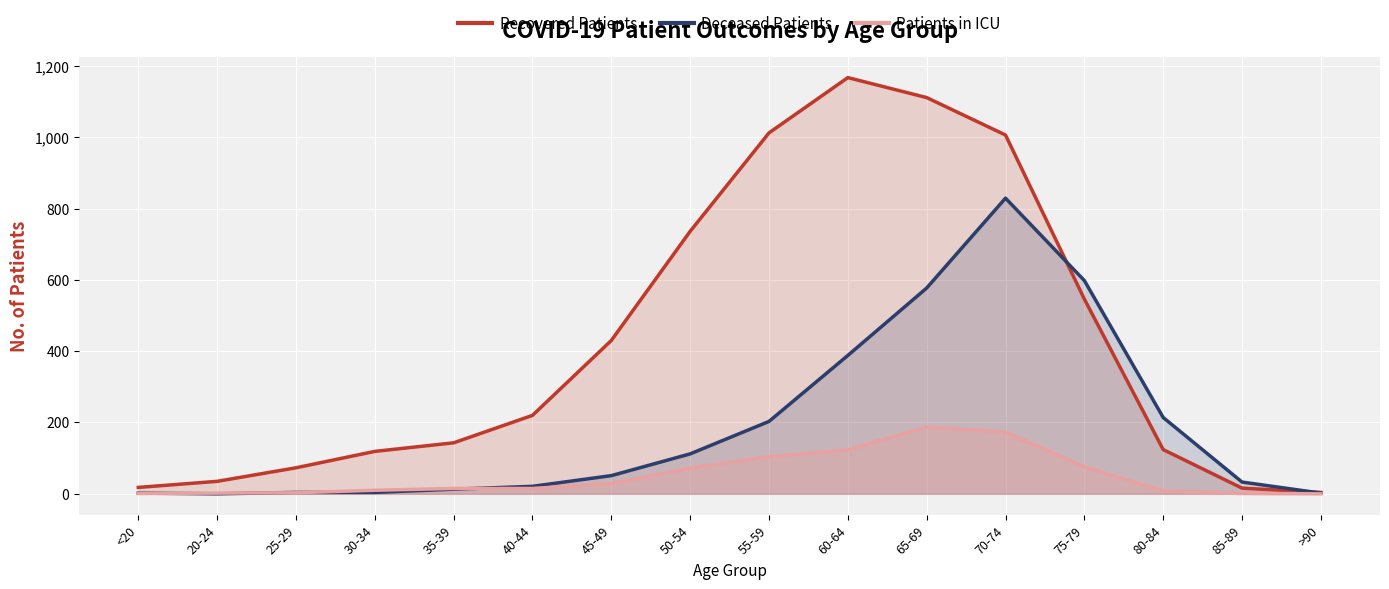

True or false: Patients in ICU and Deceased Patients cross at least once.

True